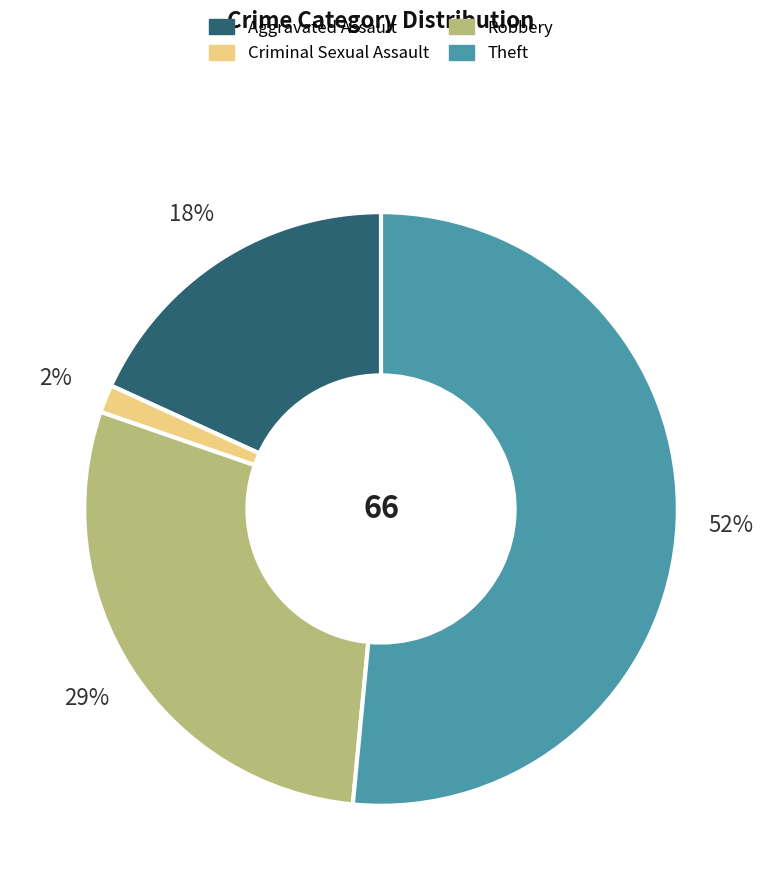

Is it true that Theft is 52% of the pie?

True